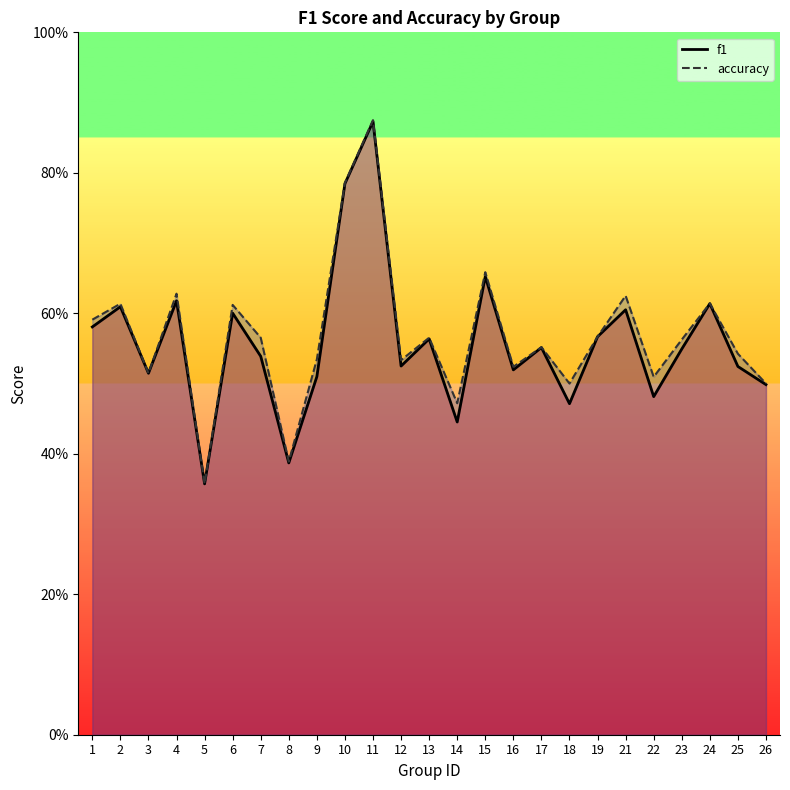

In f1, how many points are higher than both neighbors (excluding endpoints)?

9